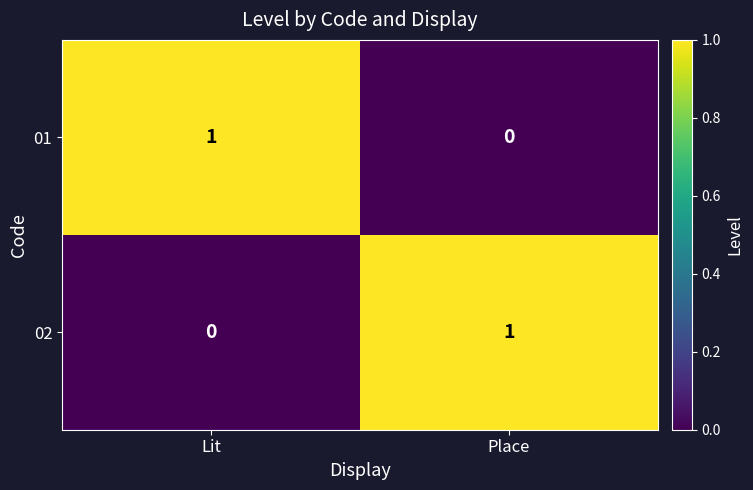

The value of 02 at Place is 0. True or false?

False